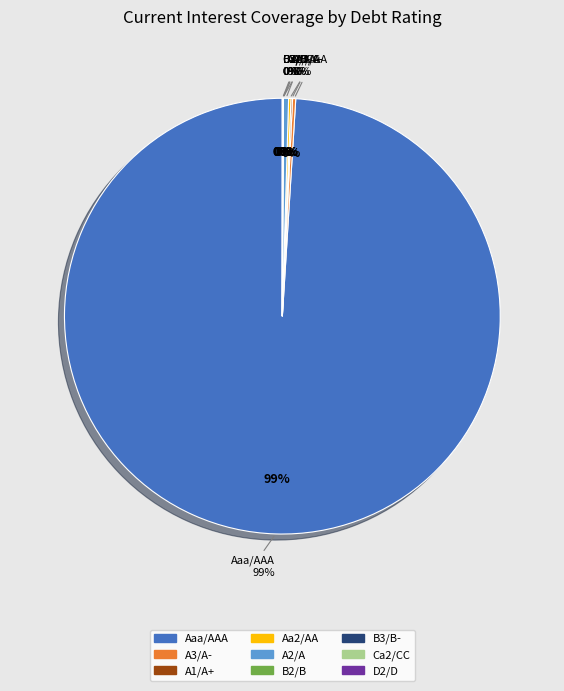

What is the largest slice in the pie chart?

Aaa/AAA